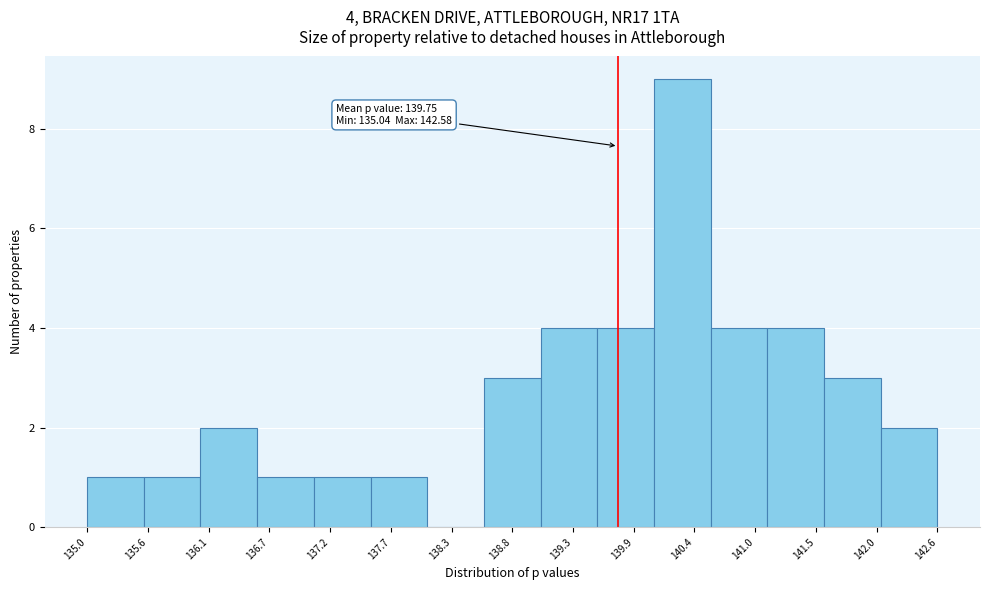

Which range on the x-axis has the tallest bar?

140.1 to 140.6